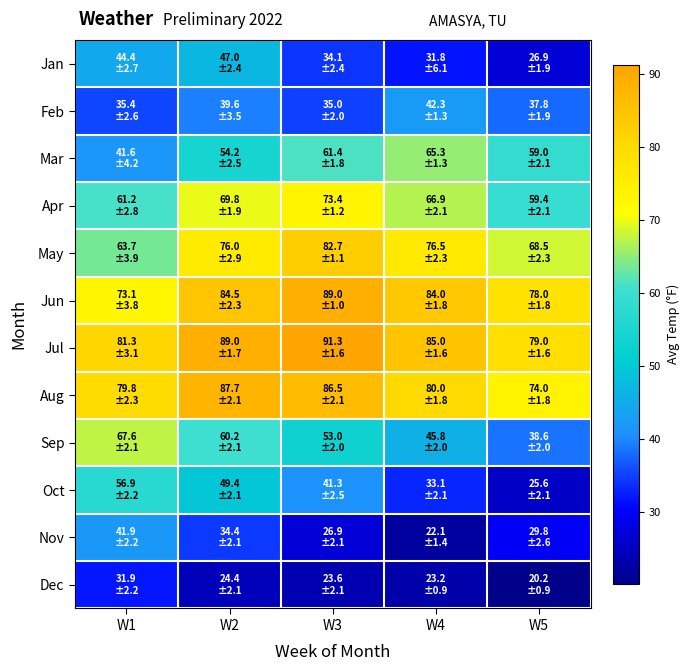

Reading left to right, transcribe all the data shown in this chart.

Jan: W1=44.4	W2=47.0	W3=34.1	W4=31.8	W5=26.9
Feb: W1=35.4	W2=39.6	W3=35.0	W4=42.3	W5=37.8
Mar: W1=41.6	W2=54.2	W3=61.4	W4=65.3	W5=59.0
Apr: W1=61.2	W2=69.8	W3=73.4	W4=66.9	W5=59.4
May: W1=63.7	W2=76.0	W3=82.7	W4=76.5	W5=68.5
Jun: W1=73.1	W2=84.5	W3=89.0	W4=84.0	W5=78.0
Jul: W1=81.3	W2=89.0	W3=91.3	W4=85.0	W5=79.0
Aug: W1=79.8	W2=87.7	W3=86.5	W4=80.0	W5=74.0
Sep: W1=67.6	W2=60.2	W3=53.0	W4=45.8	W5=38.6
Oct: W1=56.9	W2=49.4	W3=41.3	W4=33.1	W5=25.6
Nov: W1=41.9	W2=34.4	W3=26.9	W4=22.1	W5=29.8
Dec: W1=31.9	W2=24.4	W3=23.6	W4=23.2	W5=20.2